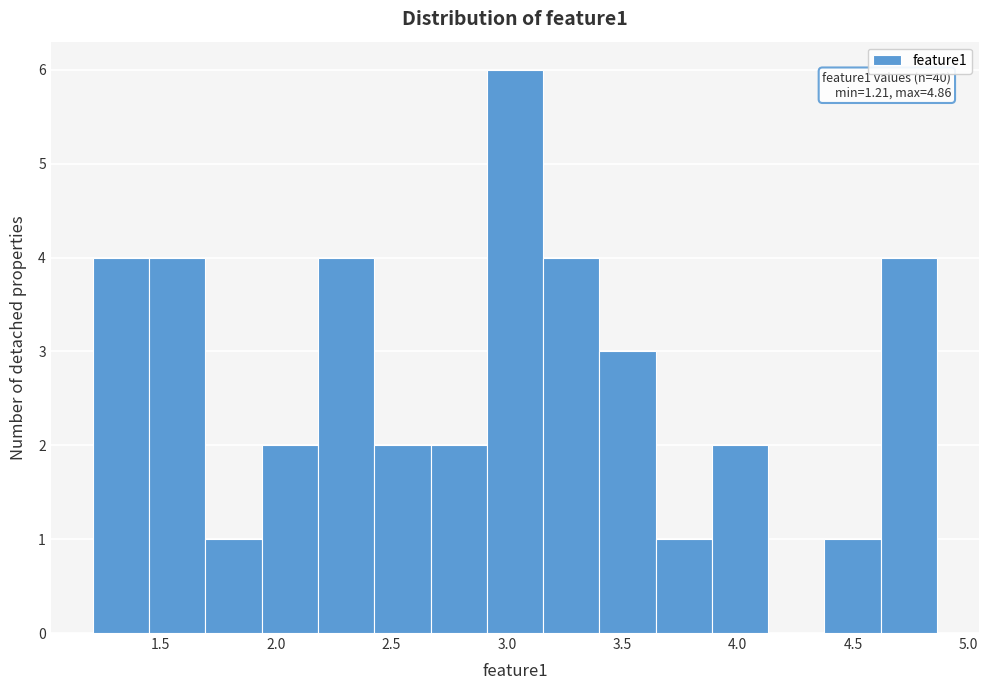

Over which range of the x-axis is the bar tallest?

2.90 to 3.15